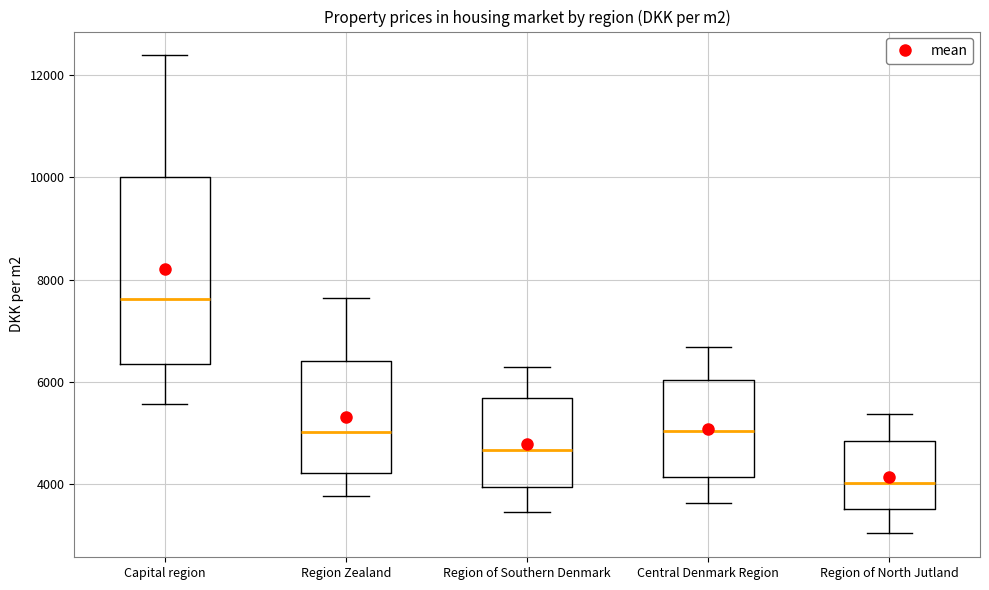

Comparing the boxes themselves (not the whiskers), which one is the tallest?

Capital region